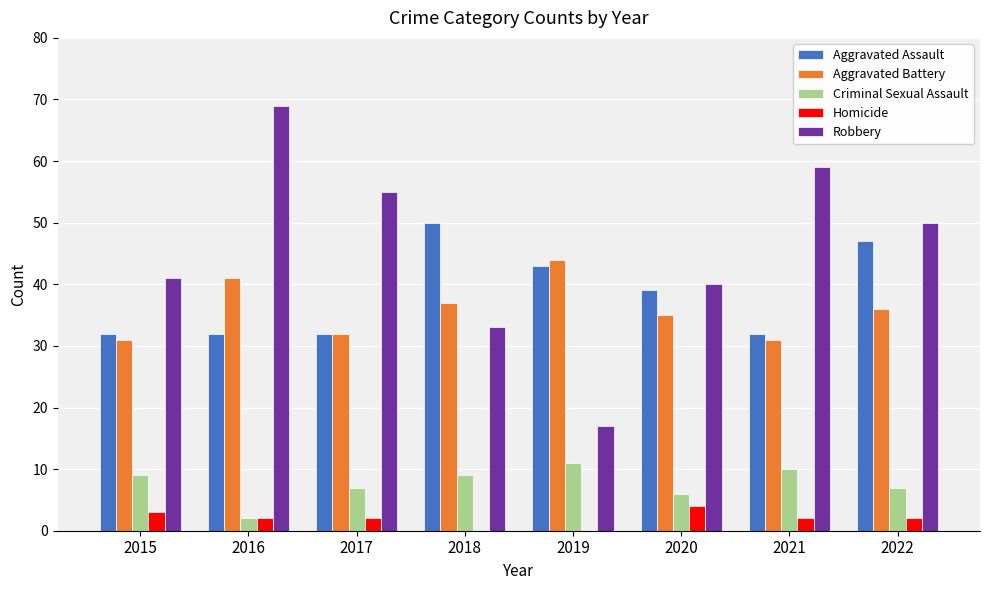

Which series has the largest total across all categories?

Robbery